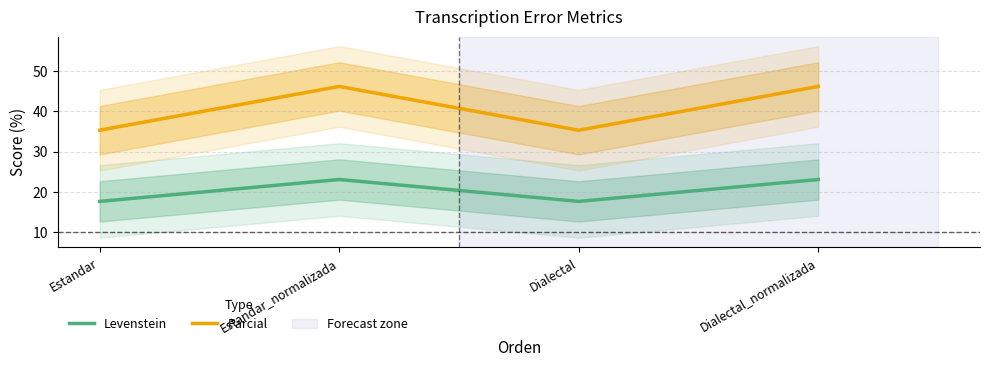

The Parcial series shows 46.2 at Estandar_normalizada. True or false?

True